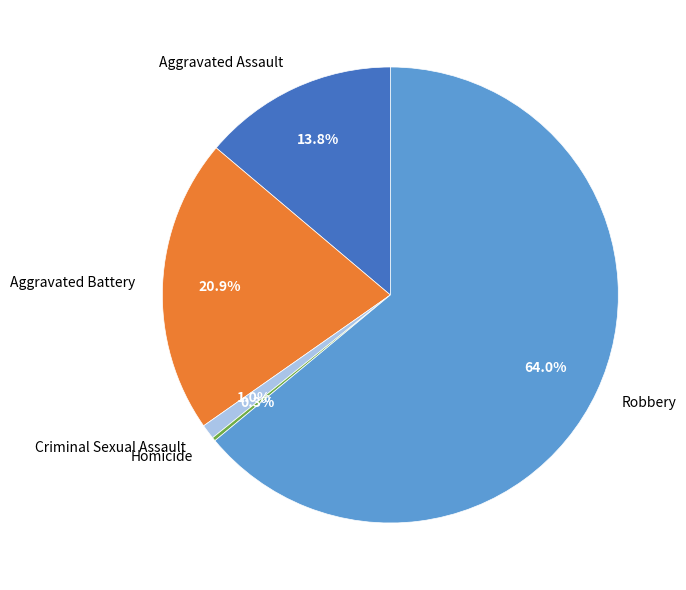

What is the majority slice?

Robbery